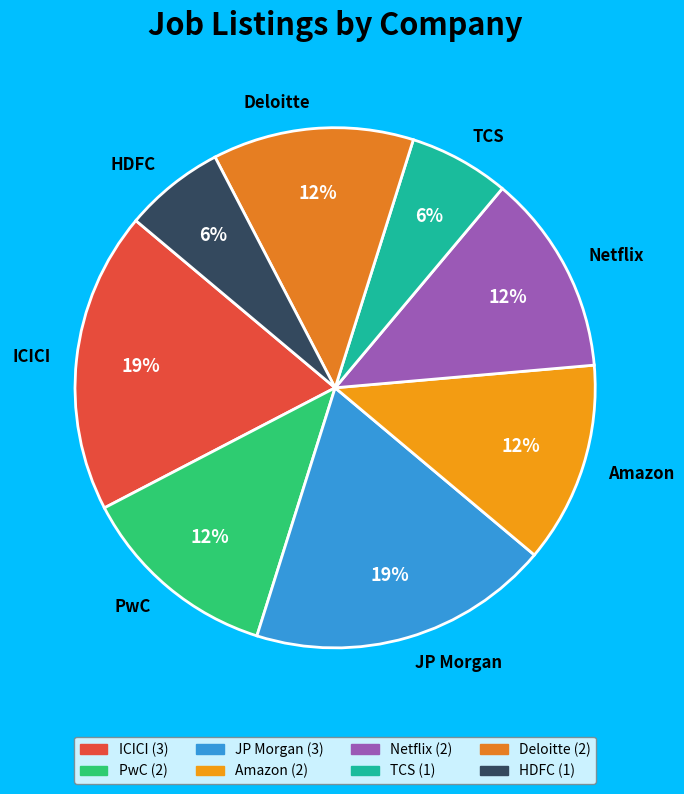

To the nearest percent, what percentage of the pie is TCS?

6%